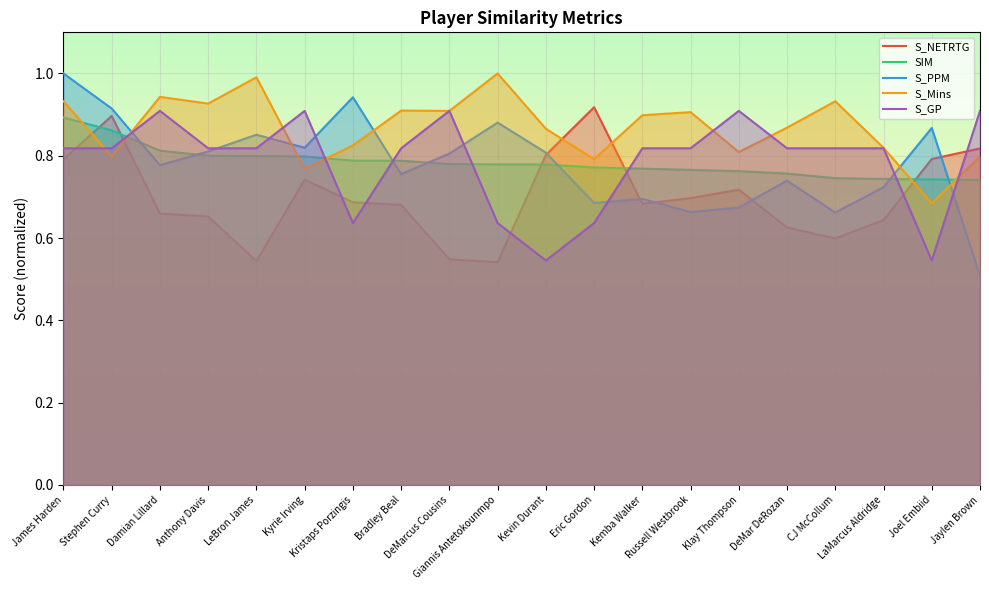

What is the difference between the maximum and minimum values in the S_PPM series?

0.5